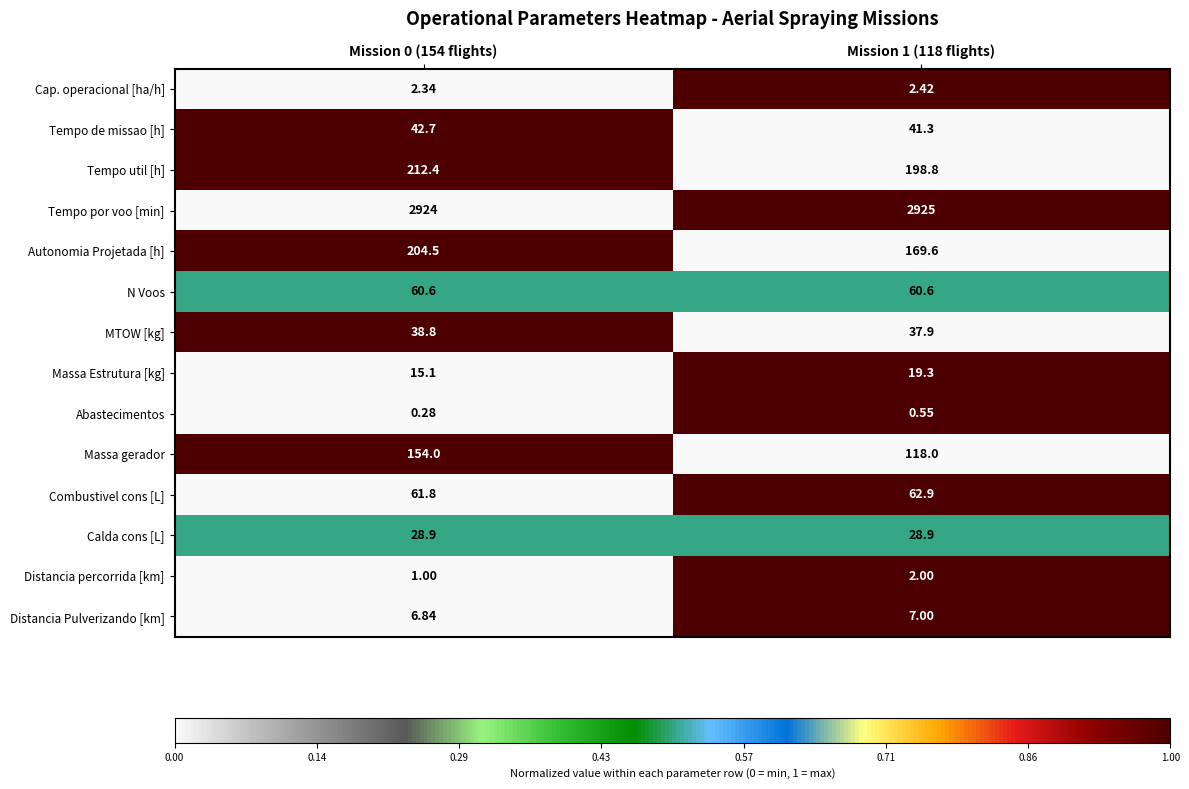

Is the value of Cap. operacional [ha/h] at Mission 1 (118 flights) greater than the value of Tempo util [h] at Mission 0 (154 flights)?

No